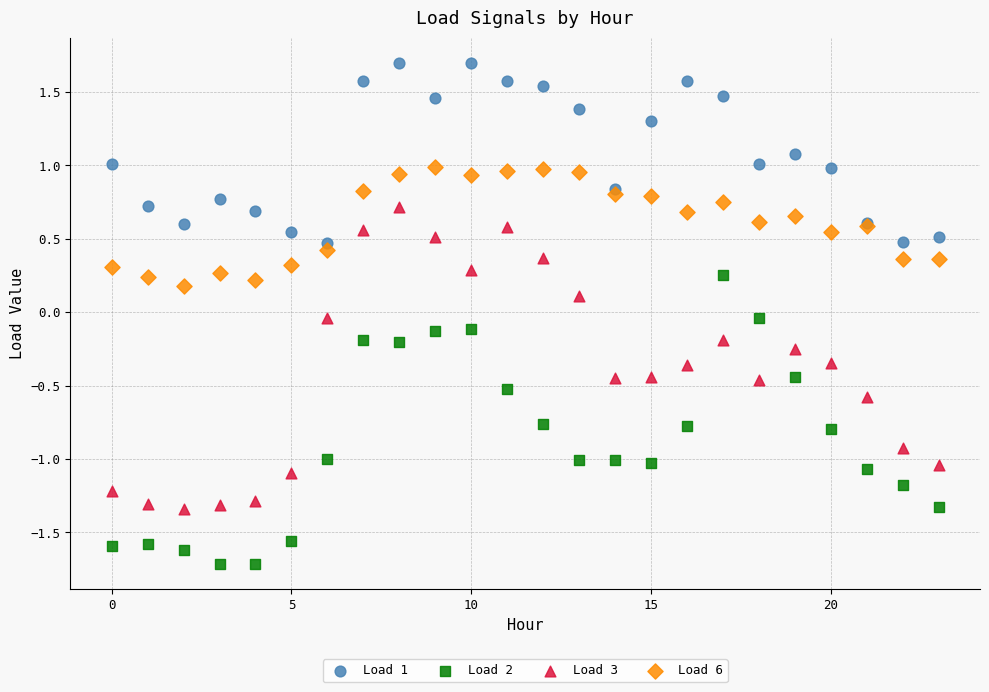

Which series contains the lowest Y value?

Load 2